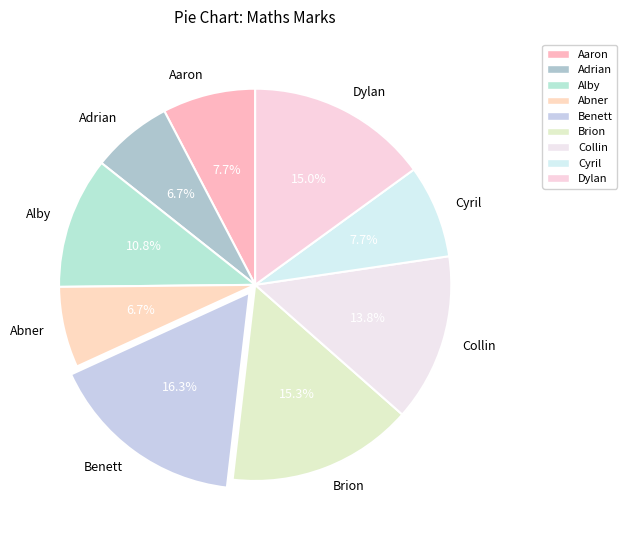

Which has a higher value, Abner or Dylan?

Dylan